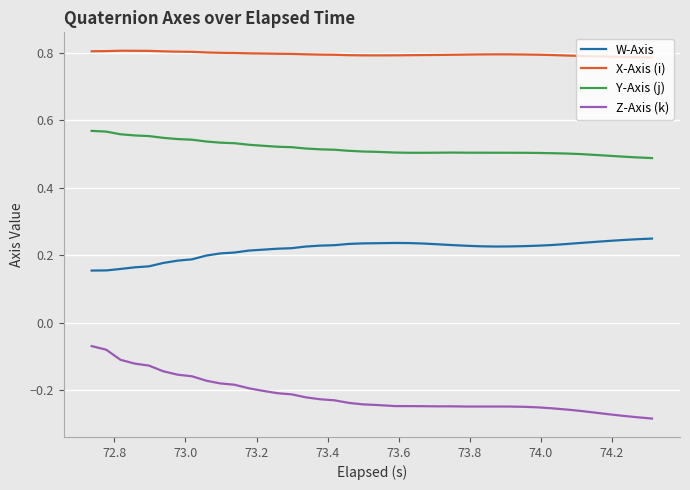

Which series has the widest spread of values?

Z-Axis (k)